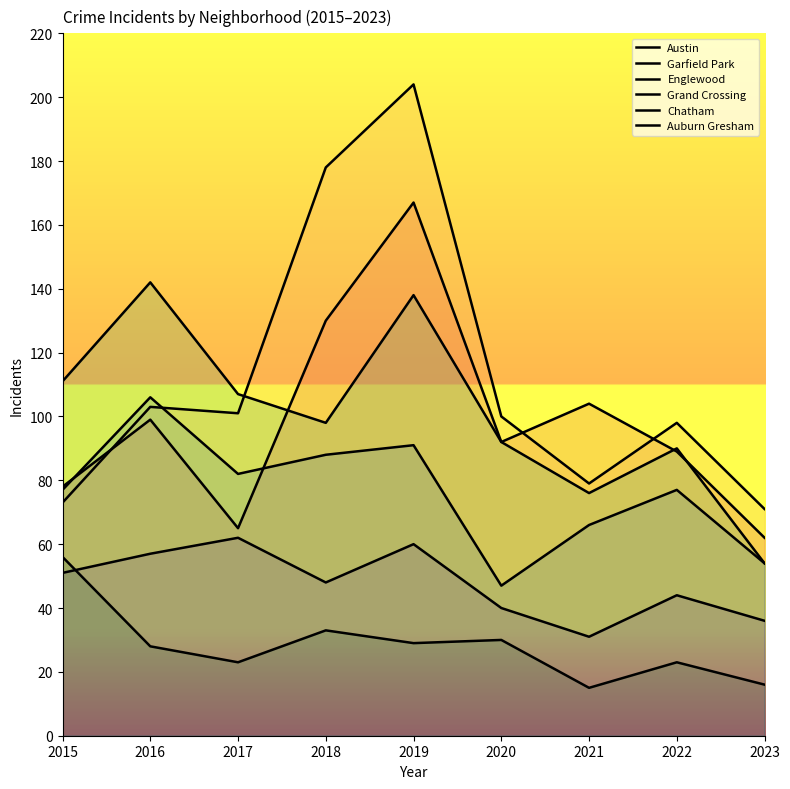

What is the sum of all Chatham values?

429